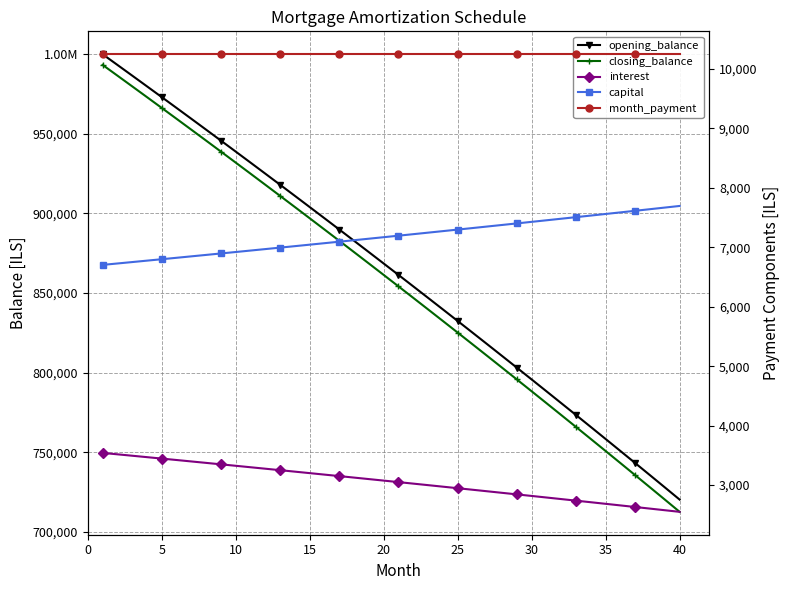

What is the highest value of the closing_balance series?

993297.9